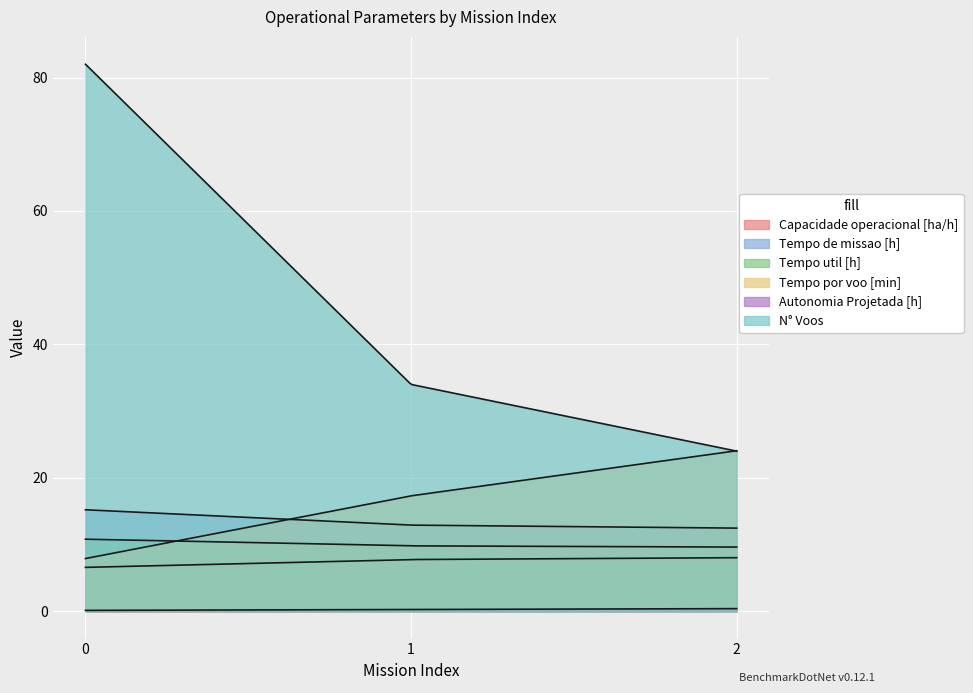

What is the maximum value for N° Voos?

82.0